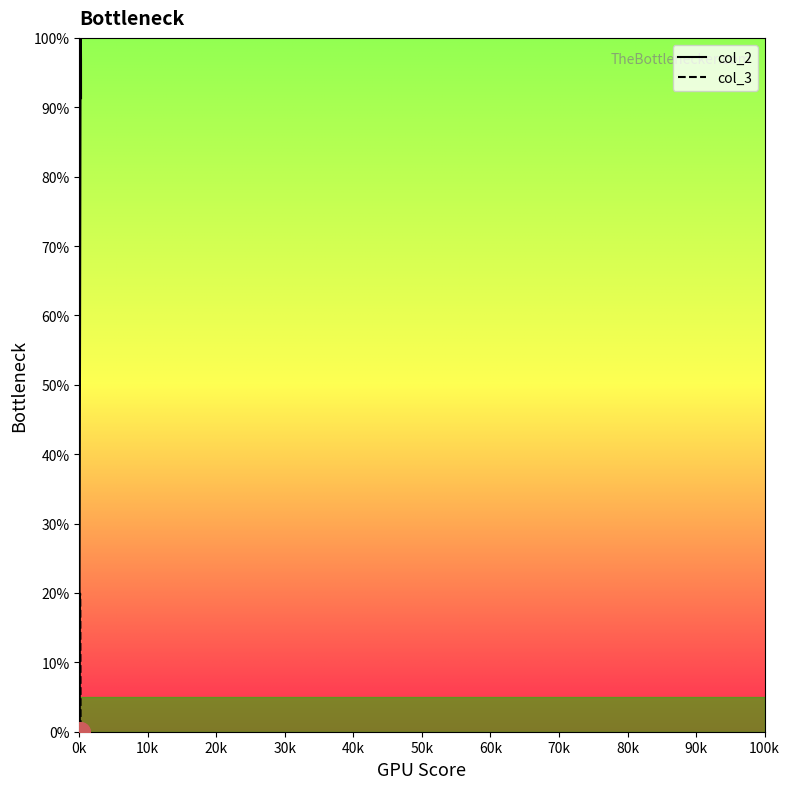

Which series has the largest total across all categories?

col_2